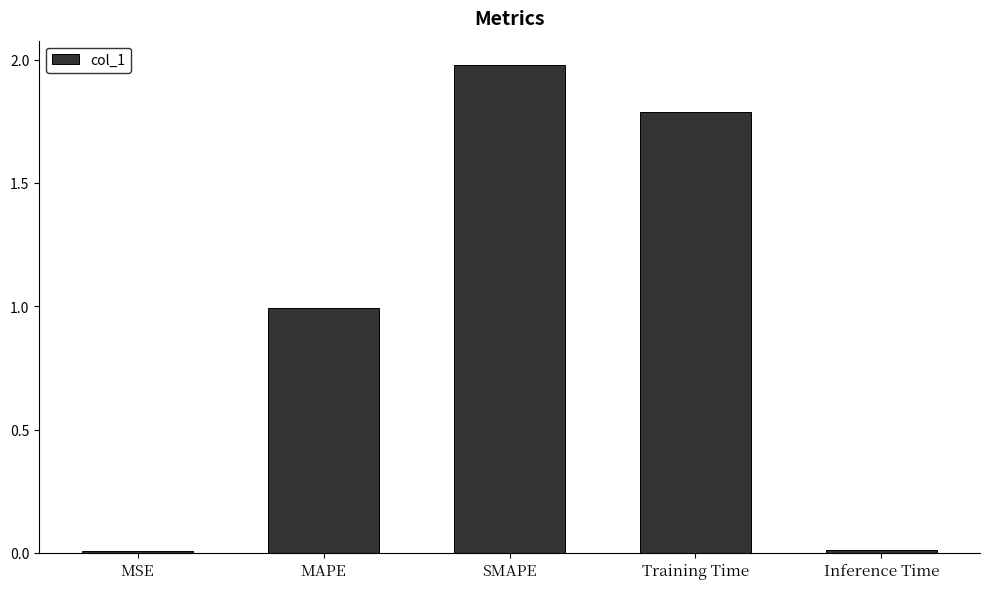

Does the chart contain stacked bars?

No